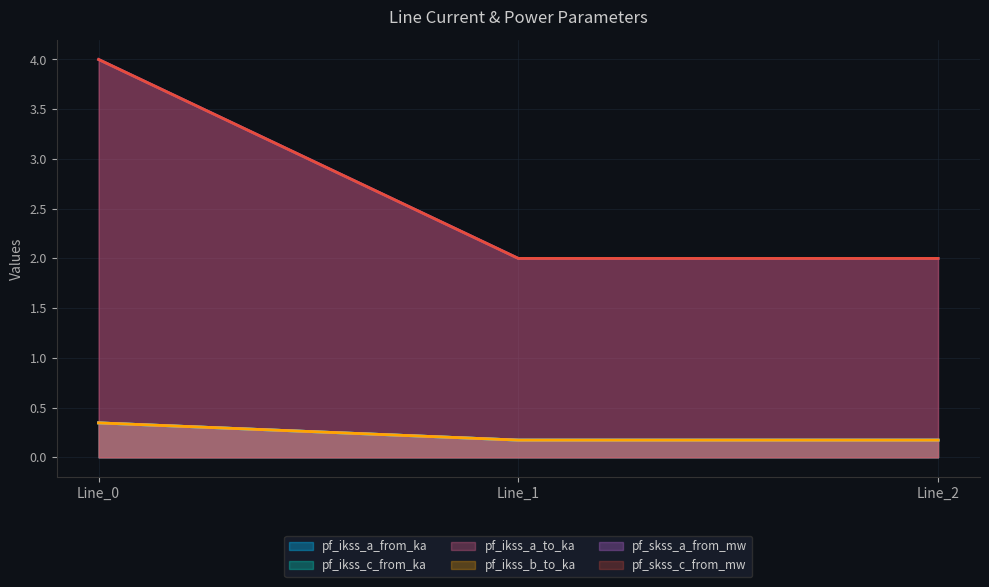

Rank the series by their maximum value, from lowest to highest.

pf_ikss_a_from_ka, pf_ikss_c_from_ka, pf_ikss_b_to_ka, pf_ikss_a_to_ka, pf_skss_a_from_mw, pf_skss_c_from_mw